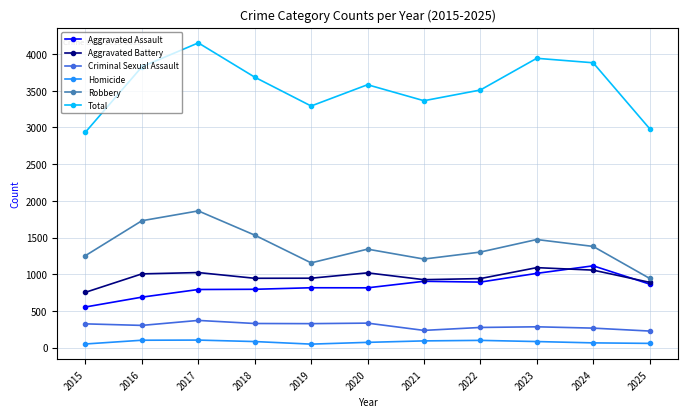

What are all the series names shown in the legend?

Aggravated Assault, Aggravated Battery, Criminal Sexual Assault, Homicide, Robbery, Total